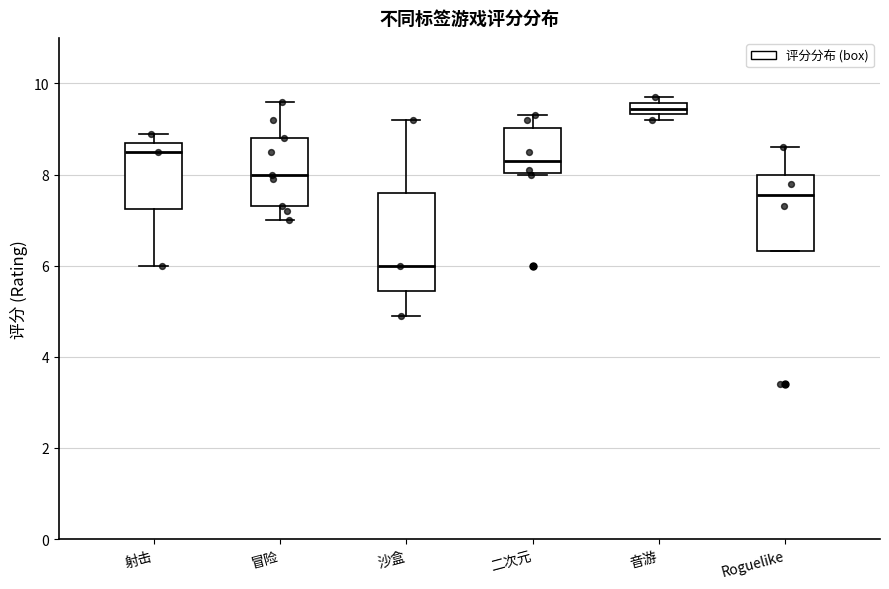

Which box is the tallest, from its lower edge to its upper edge?

沙盒